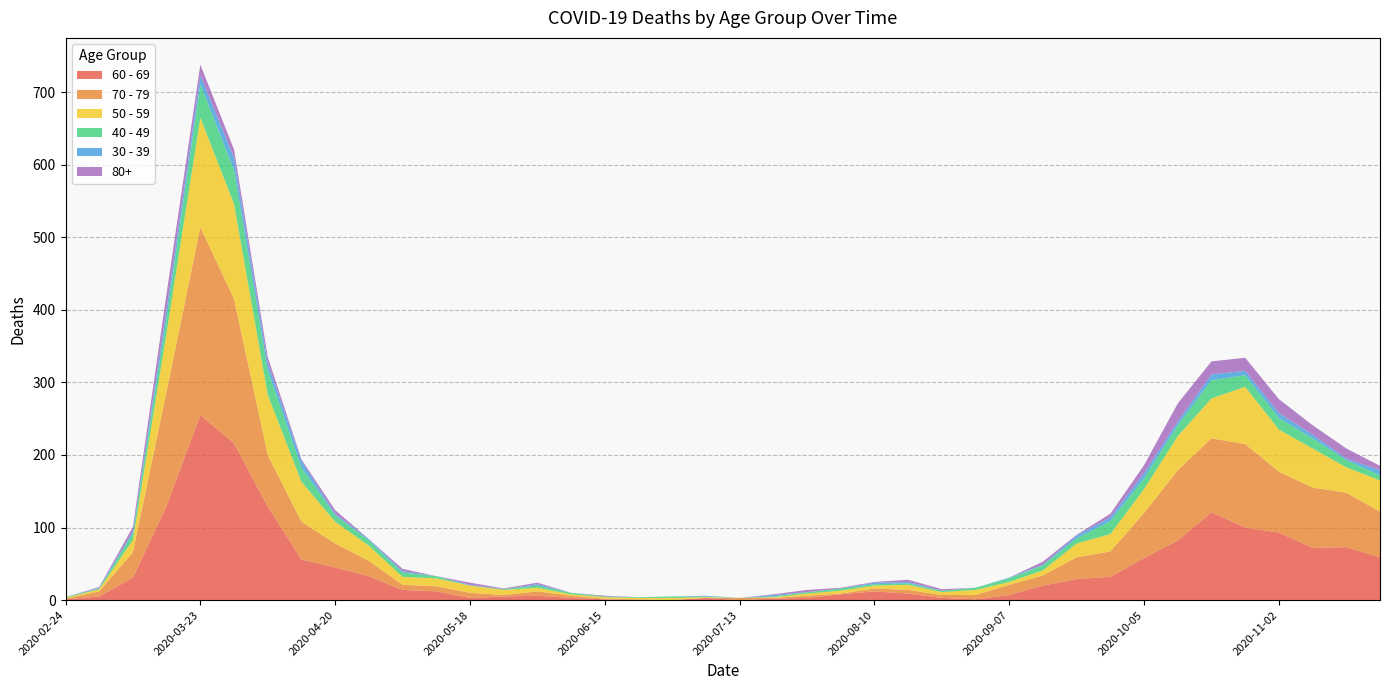

Reading right to left, transcribe all the data shown in this chart.

60 - 69: 59	73	72	93	100	121	82	58	32	29	20	7	1	3	9	12	8	3	2	0	3	0	0	1	3	6	5	3	12	14	33	45	56	129	216	255	130	31	5	1
70 - 79: 63	75	83	84	115	102	97	62	35	30	14	14	6	4	5	4	1	3	1	3	0	0	1	1	3	6	2	7	7	7	21	33	52	71	199	259	158	35	7	1
50 - 59: 43	35	54	58	79	55	47	33	24	19	7	4	7	4	7	4	4	3	1	0	1	3	2	2	2	5	7	10	11	11	21	30	55	83	131	151	81	17	3	1
40 - 49: 7	10	14	16	16	25	15	15	18	7	7	5	3	2	2	2	3	2	1	0	1	2	1	1	2	3	1	0	3	6	7	9	20	34	47	46	21	9	1	1
30 - 39: 7	2	5	7	6	8	5	7	5	4	1	1	0	0	2	2	0	0	2	0	1	0	0	0	0	2	0	1	0	2	2	2	9	10	17	12	12	3	1	0
80+: 6	14	13	19	18	18	25	11	5	1	4	0	0	2	3	1	1	3	1	0	0	0	0	1	0	2	1	3	0	3	0	5	2	8	11	15	21	6	1	0